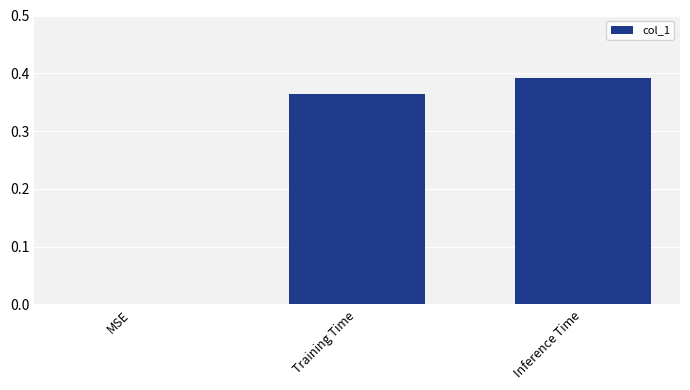

What is the change in value from MSE to Inference Time?

+0.4